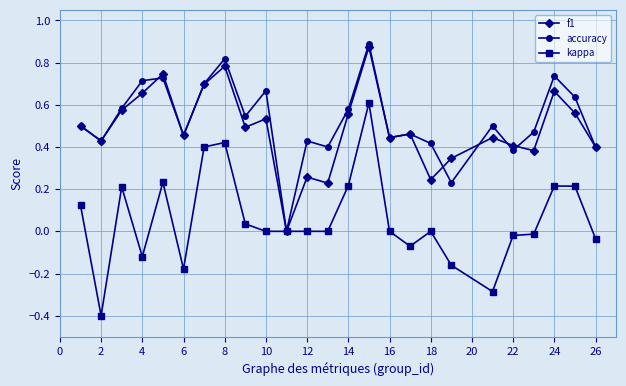

Which series has the widest spread of values?

kappa